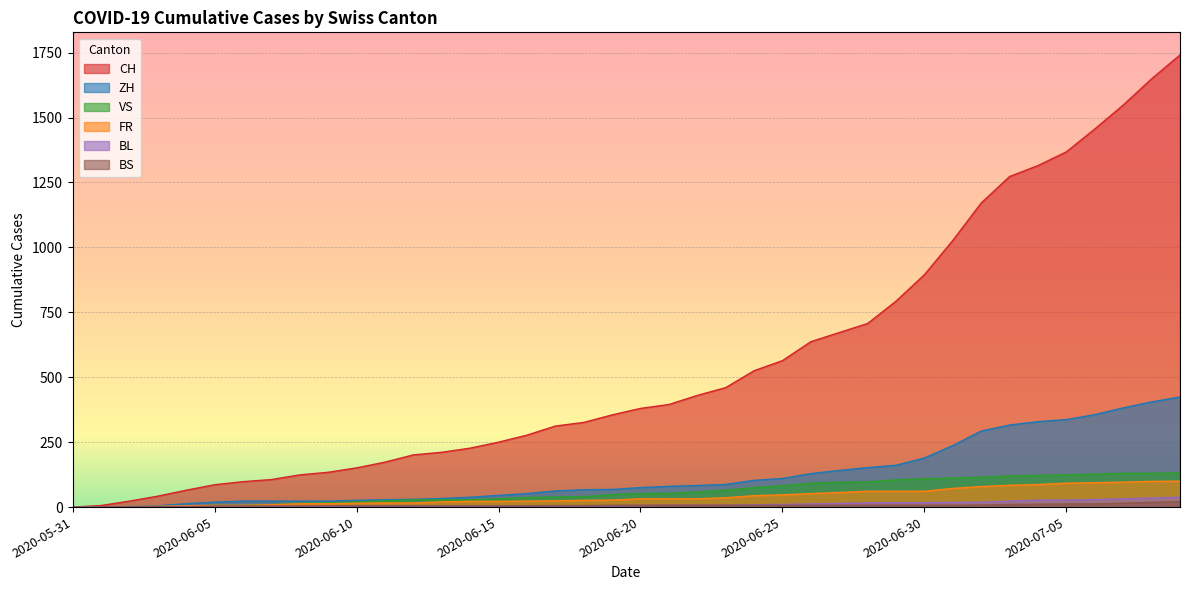

What position from the right is 2020-06-03?

37